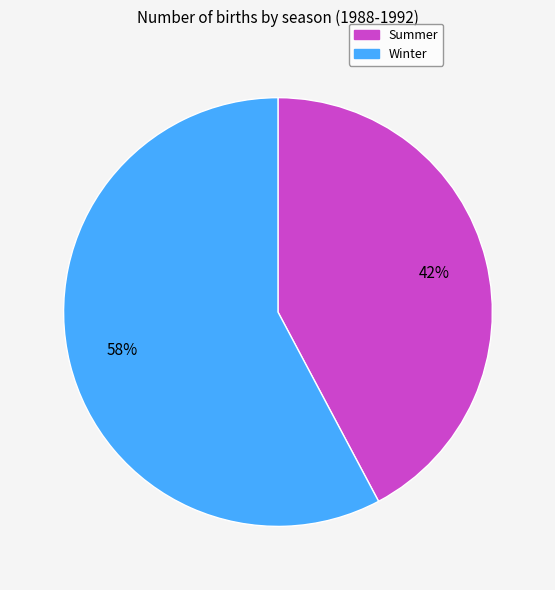

To the nearest percent, what percentage of the pie is Summer?

42%